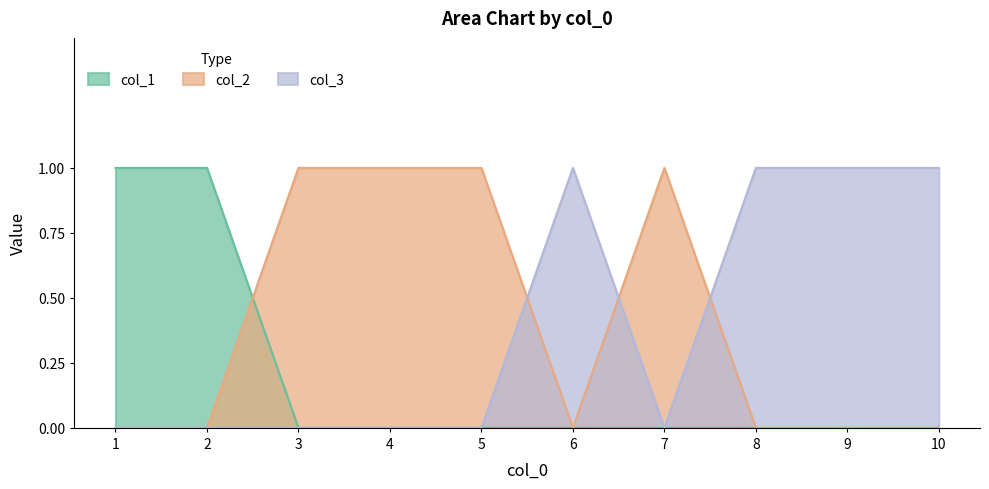

What is the sum of the col_2 values at 3 and 2?

1